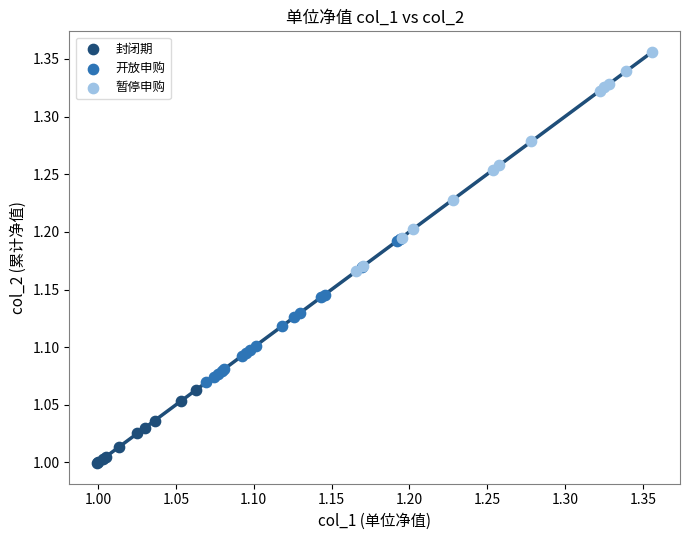

Which series contains the highest Y value?

暂停申购